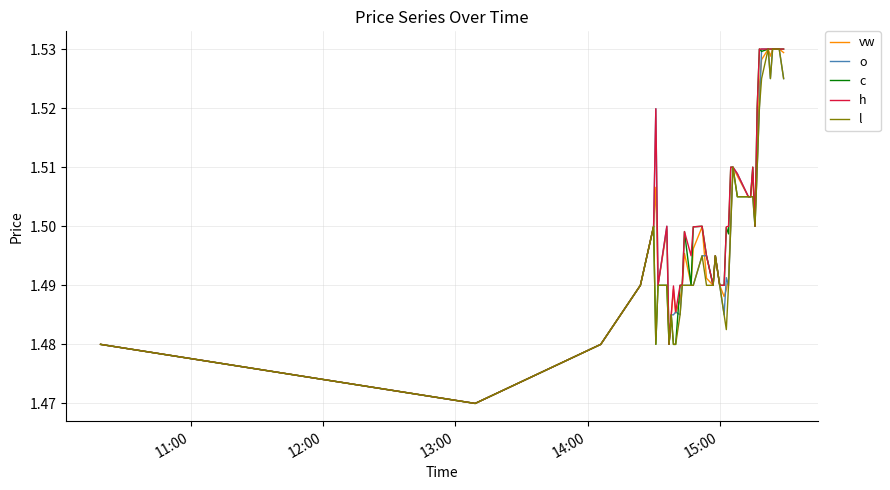

How many h values are between 1 and 2?

40